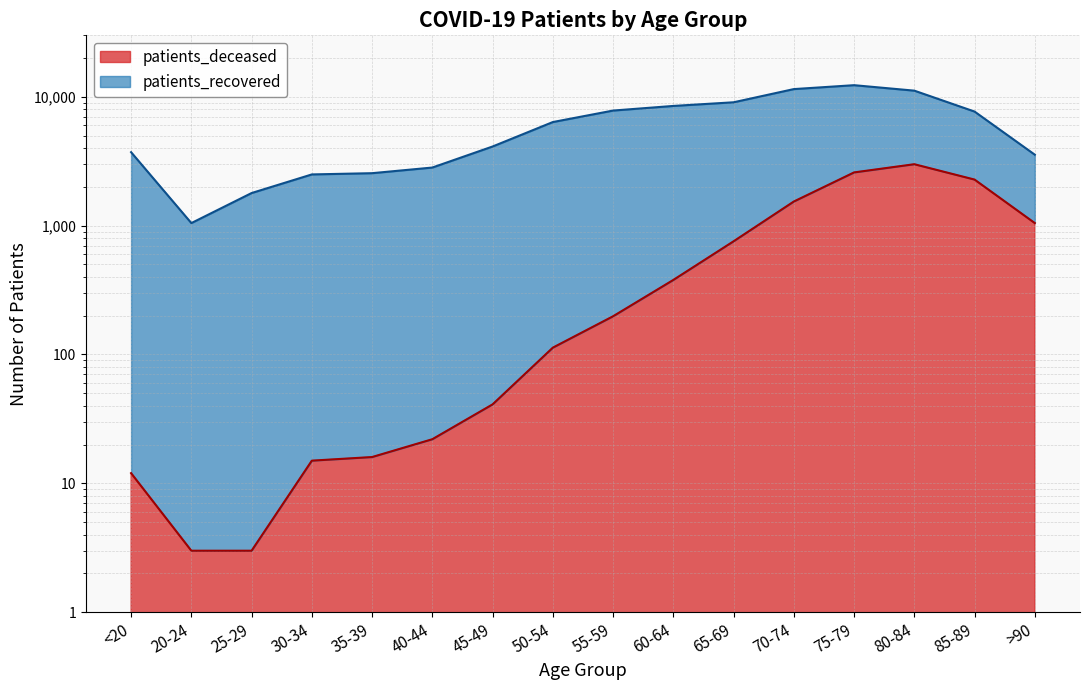

What is the difference between the second highest and second lowest values?

2586